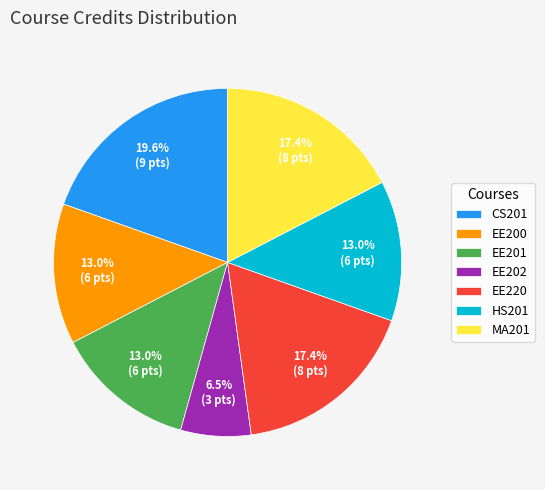

Which slice is the smallest?

EE202